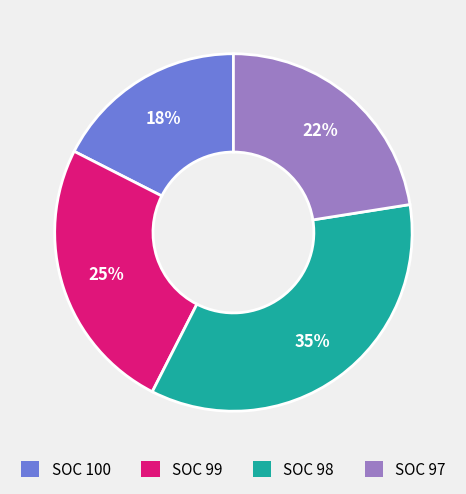

Does SOC 98 represent more than half of the total?

No